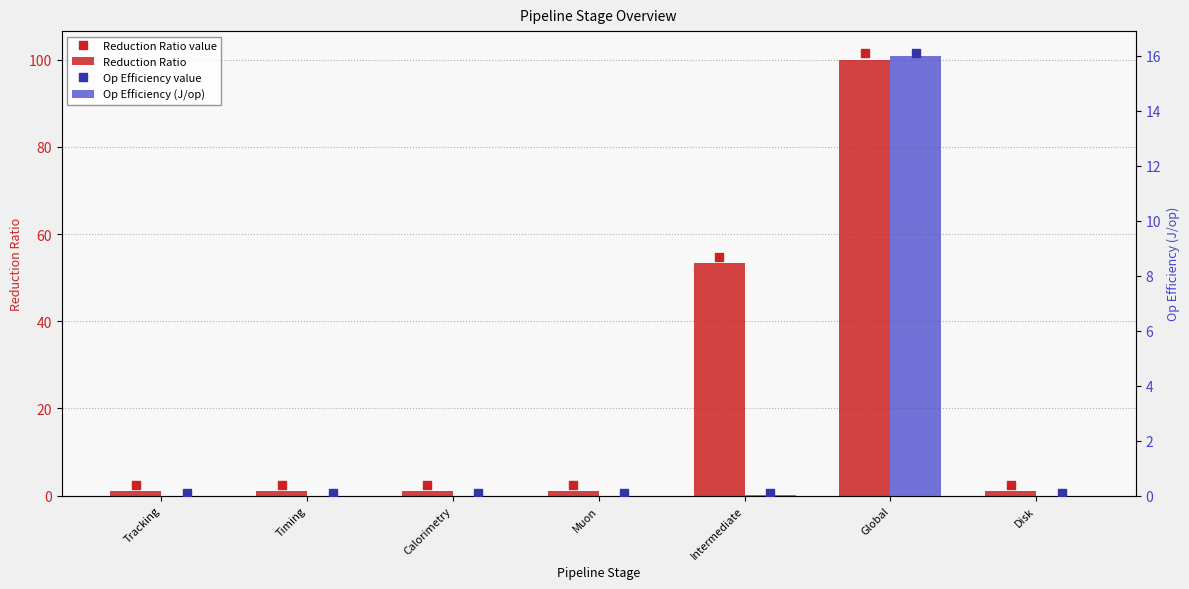

What is the label of the 2nd bar from the right?

Global